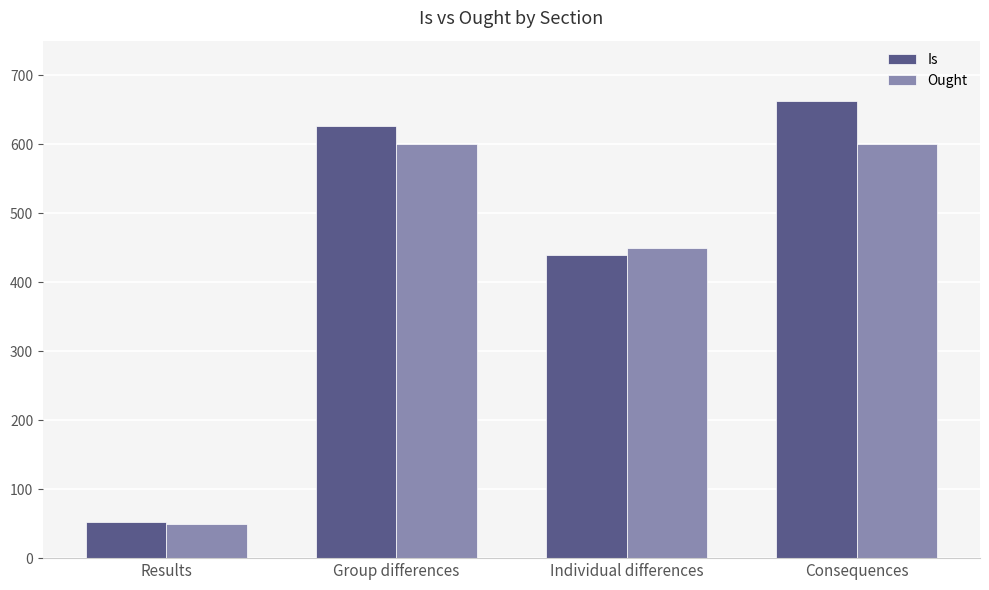

What is the highest value of the Ought series?

600